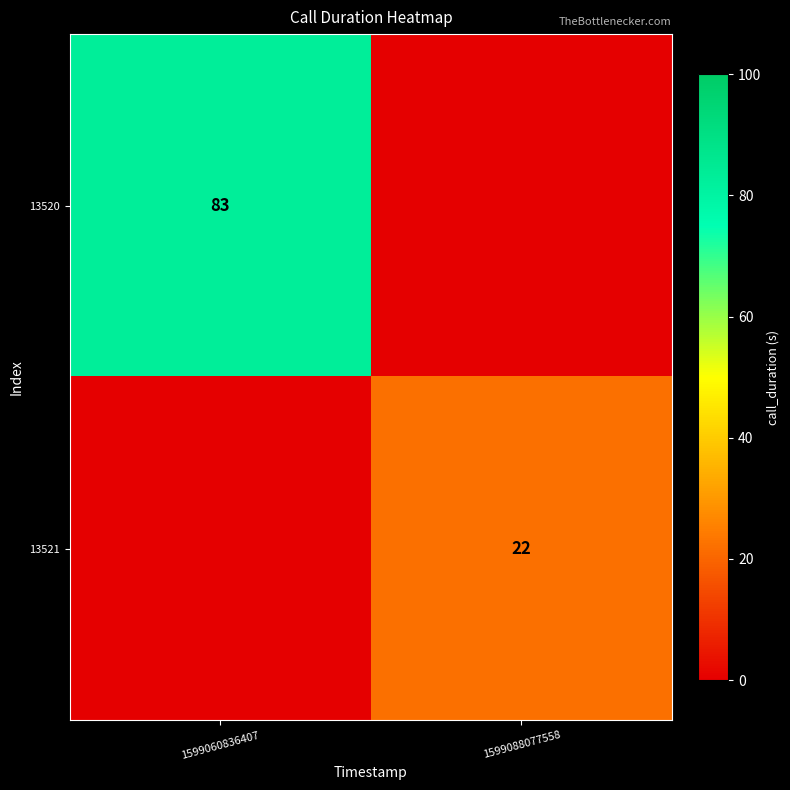

Is the value of 13521 at 1599088077558 greater than the value of 13520 at 1599060836407?

No